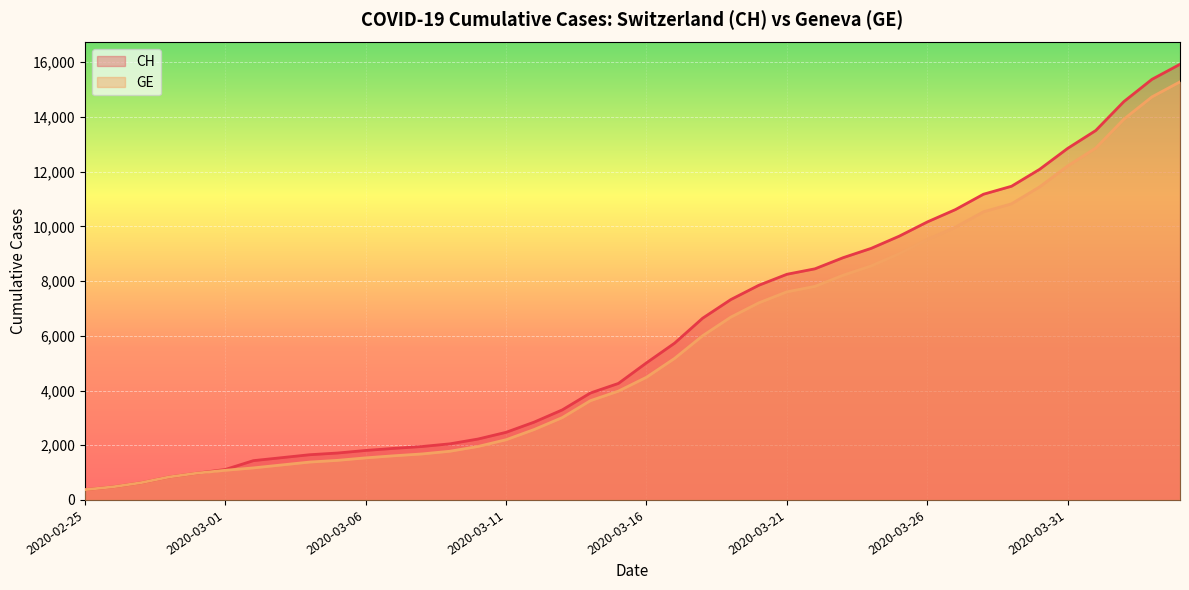

What is the smallest value displayed?

375